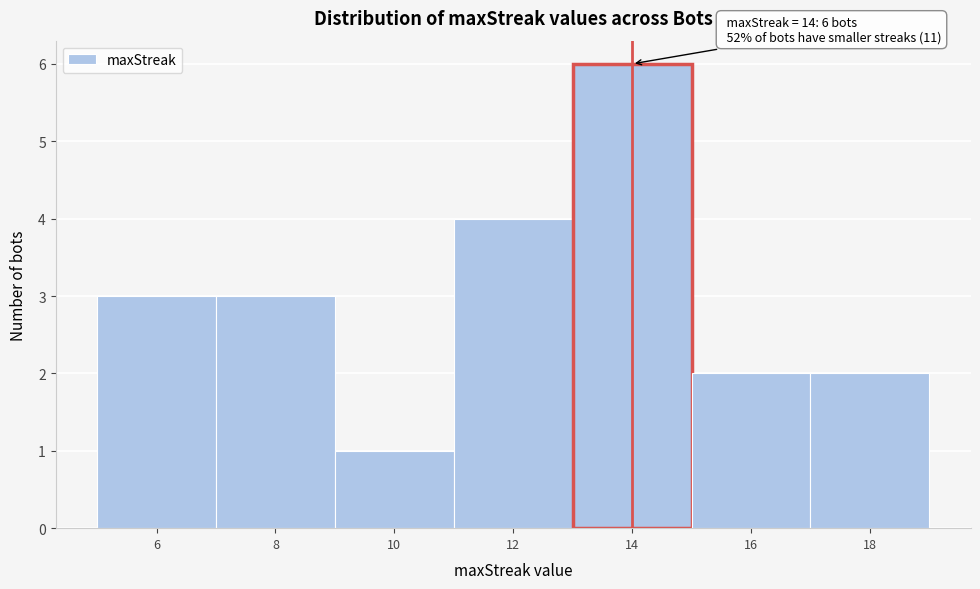

Over which range of the x-axis is the bar tallest?

13 to 15